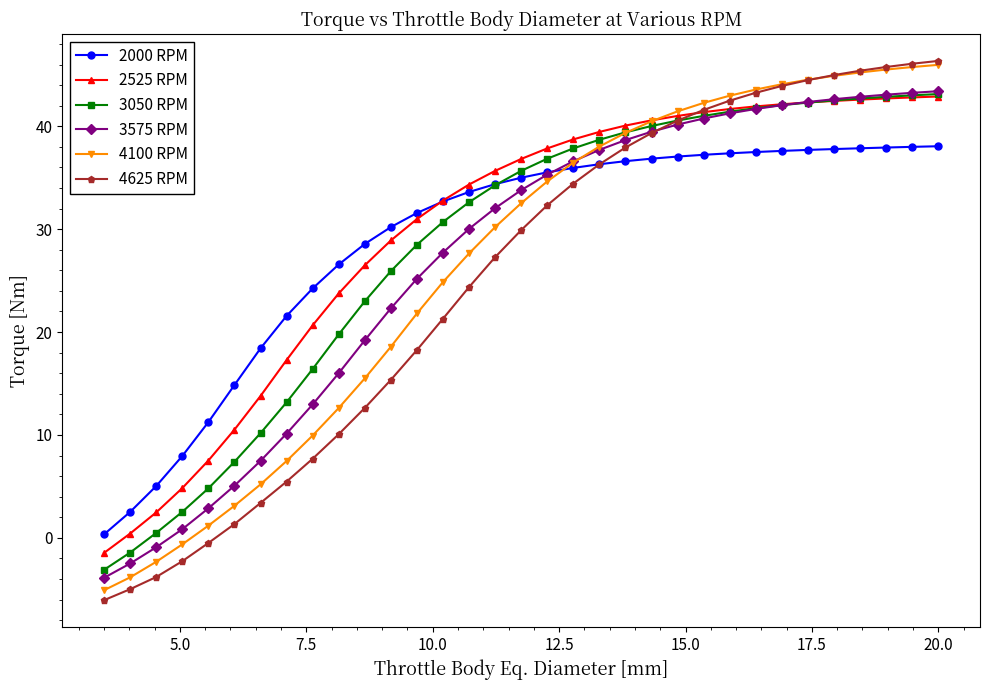

What is the value of the 4100 RPM point at the 18th from the left?

34.6